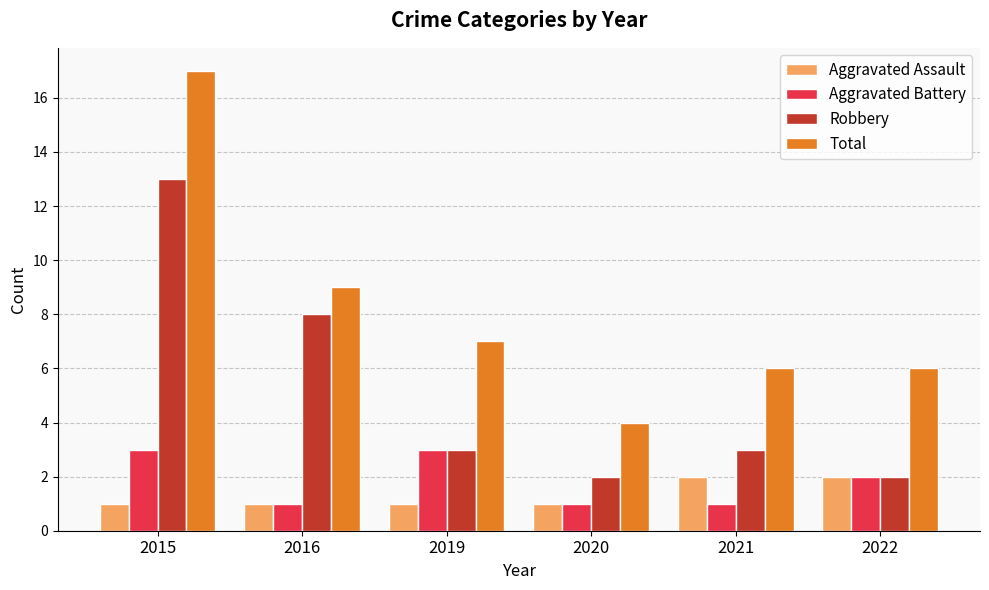

What is the difference between the Total values at 2019 and 2020?

3